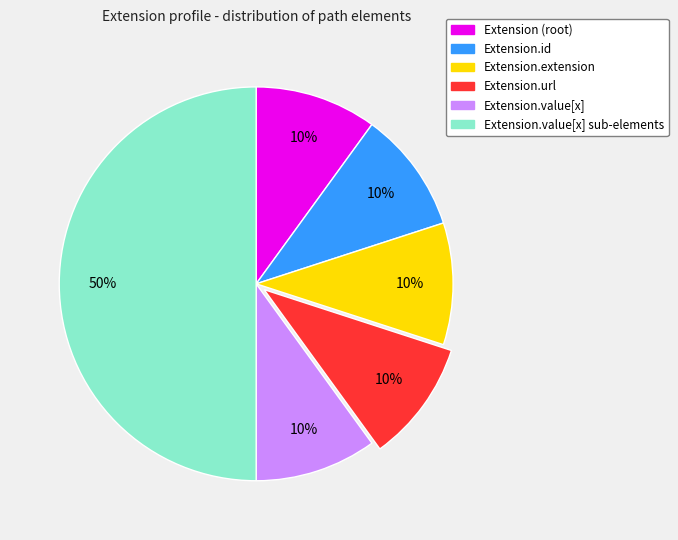

To the nearest percent, what is the difference between the largest and smallest slice percentages?

40%